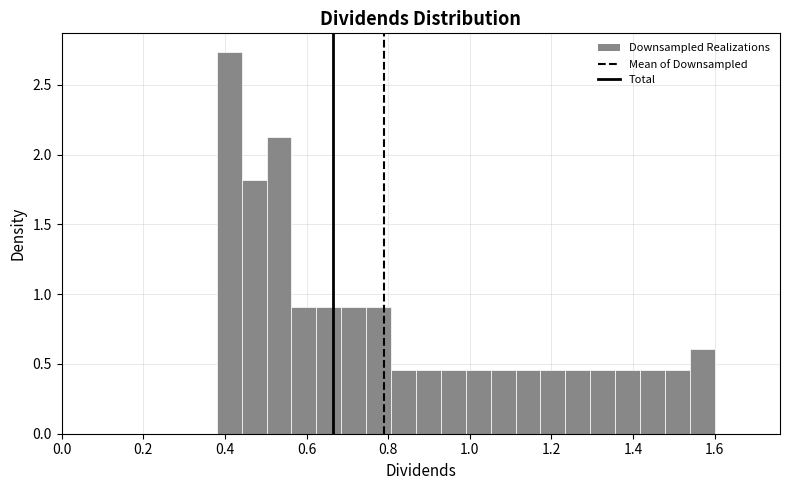

Around what value on the x-axis is the tallest bar? Give the approximate position of its centre, as read against the axis.

0.42